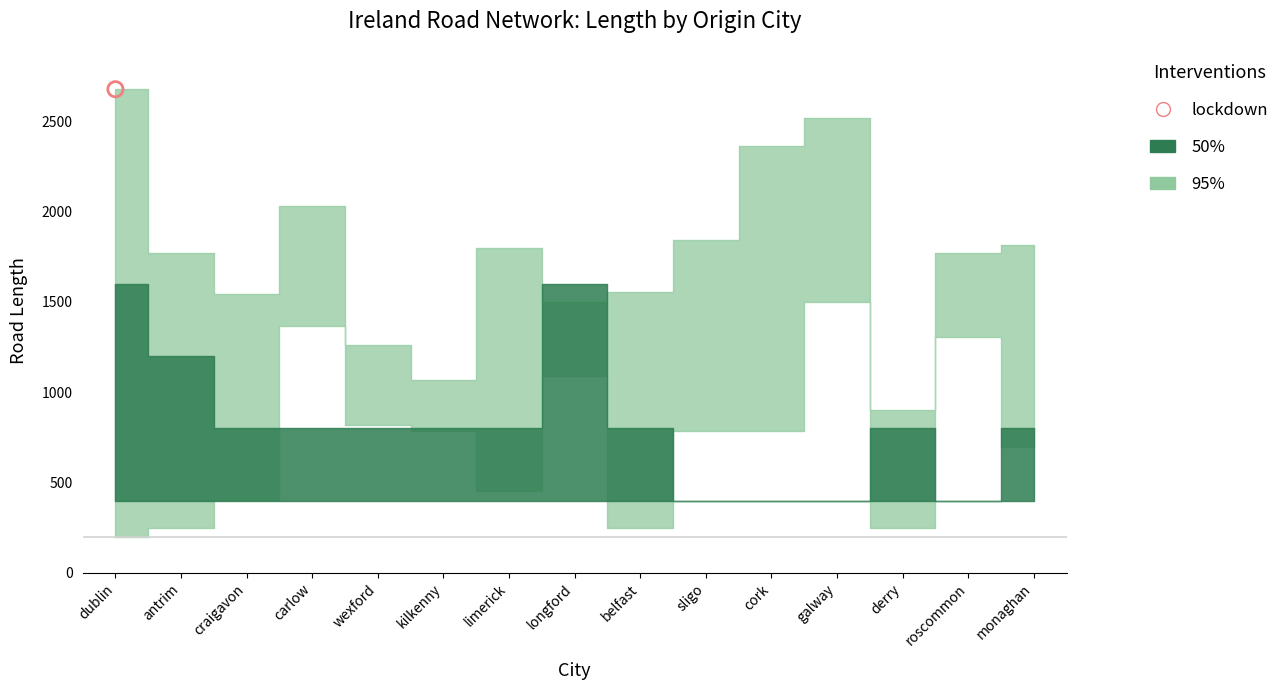

At how many categories does at least one series exceed 1032?

14